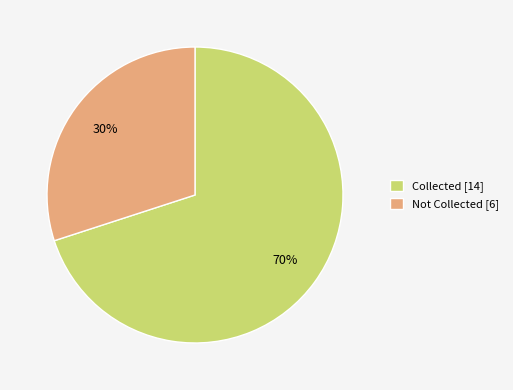

The Not Collected [6] slice represents 23% of the pie. True or false?

False